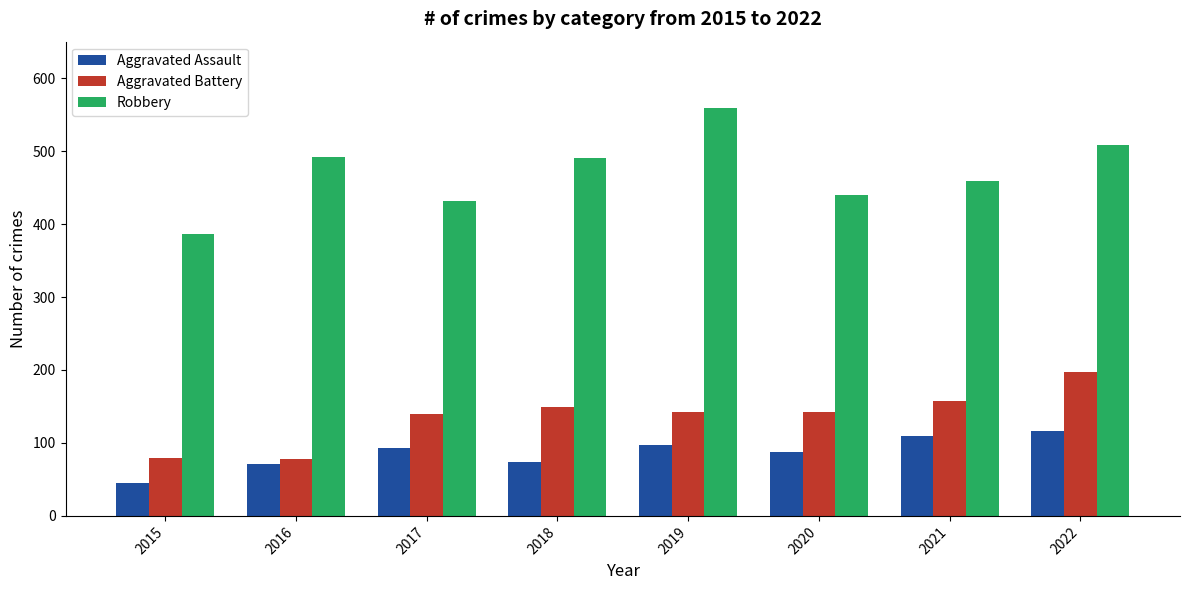

How many data points does each series have?

8